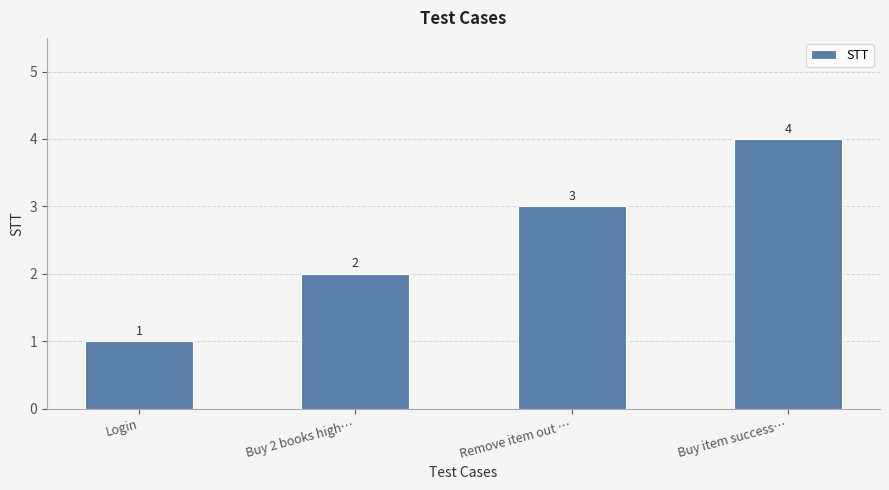

What is the difference between the maximum and minimum values?

3